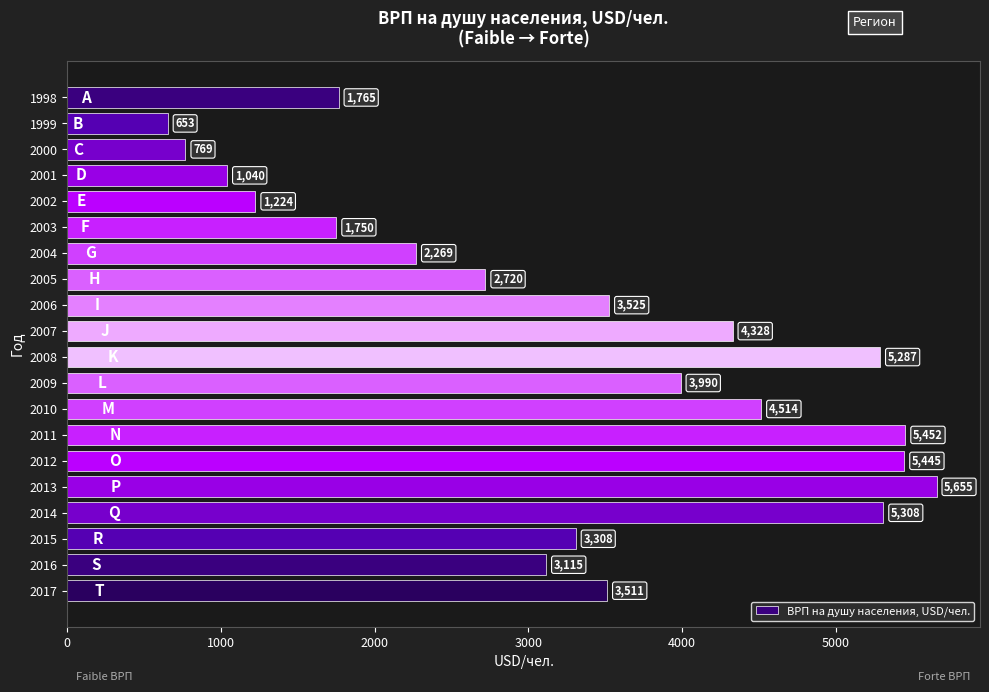

What is the value of the 5th bar from the top?

1223.9